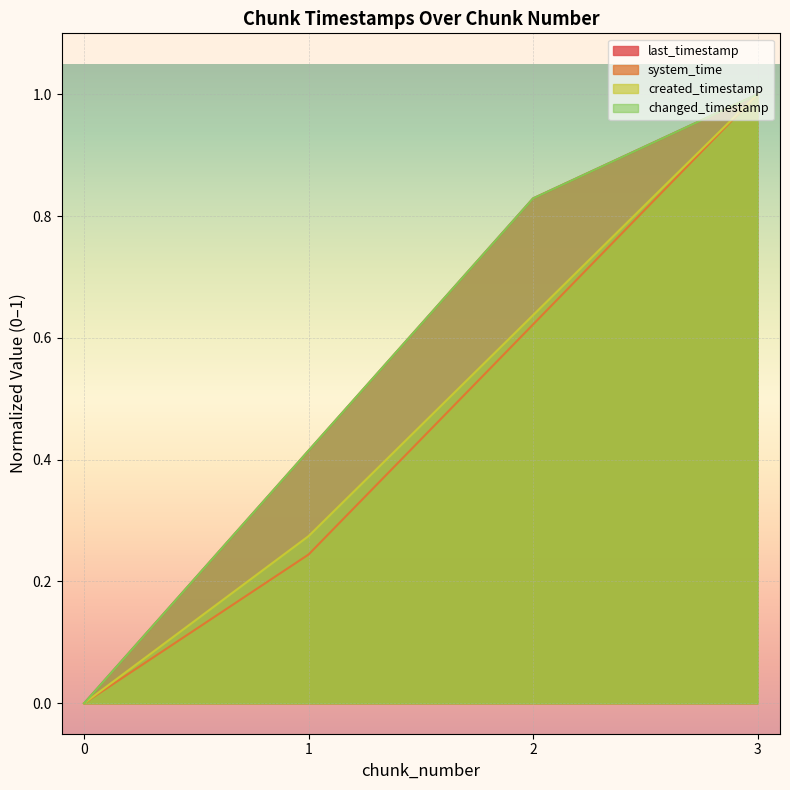

Does the chart display data point markers on the line(s)?

No